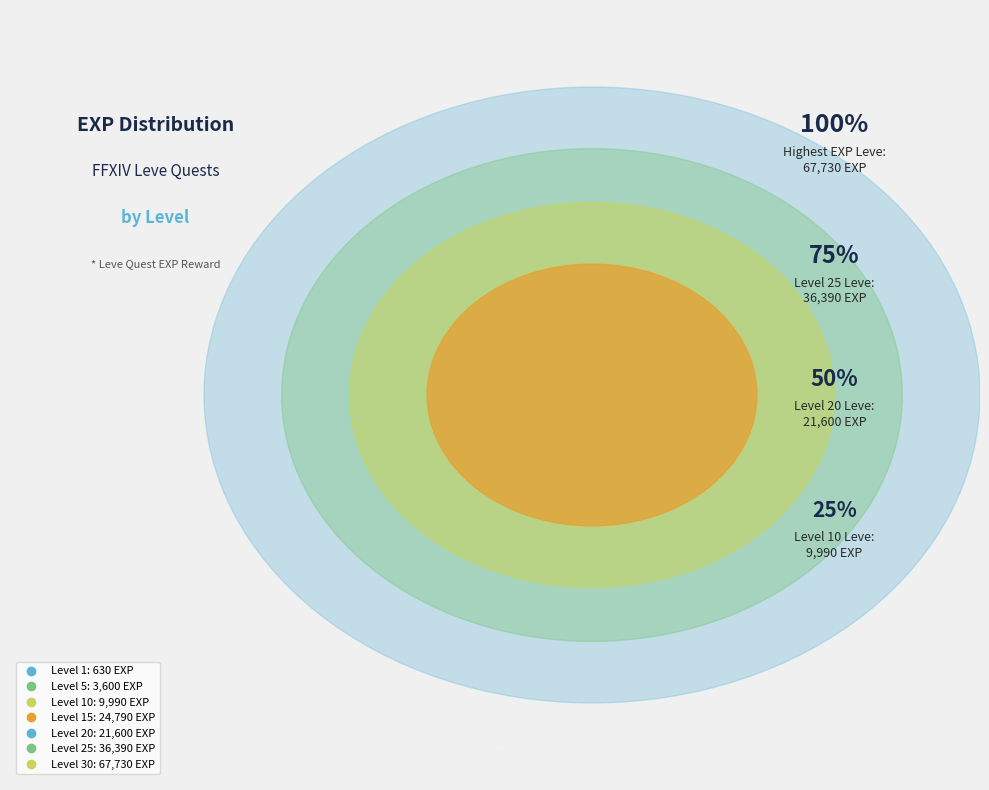

Is there any slice that represents more than half of the pie?

No